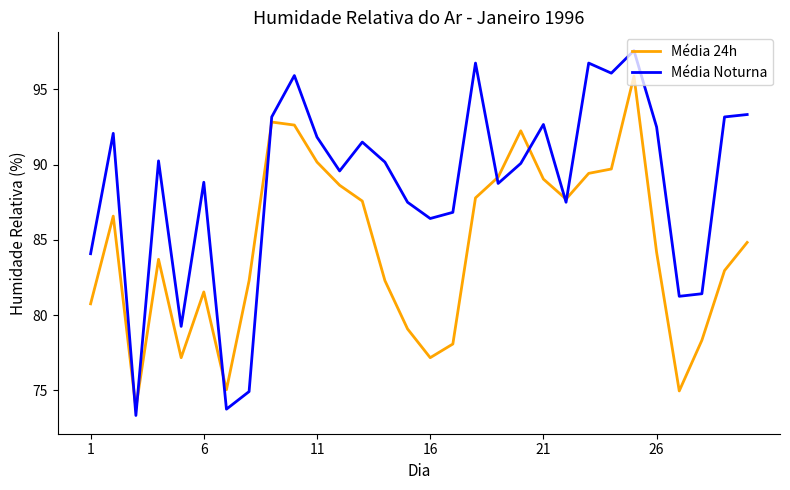

Which series has the largest range (max minus min)?

Média Noturna